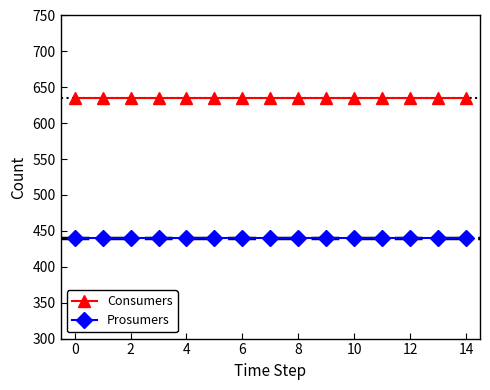

True or false: Consumers and Prosumers cross at least once.

False